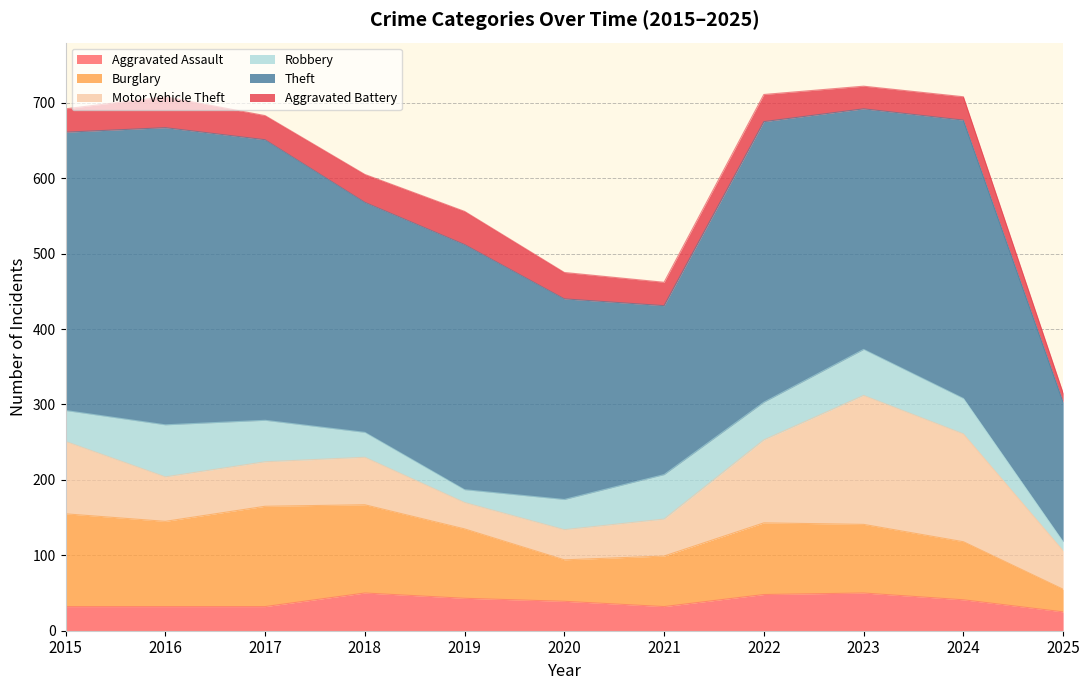

What is the value of the Aggravated Battery point at the 4th from the left?

37